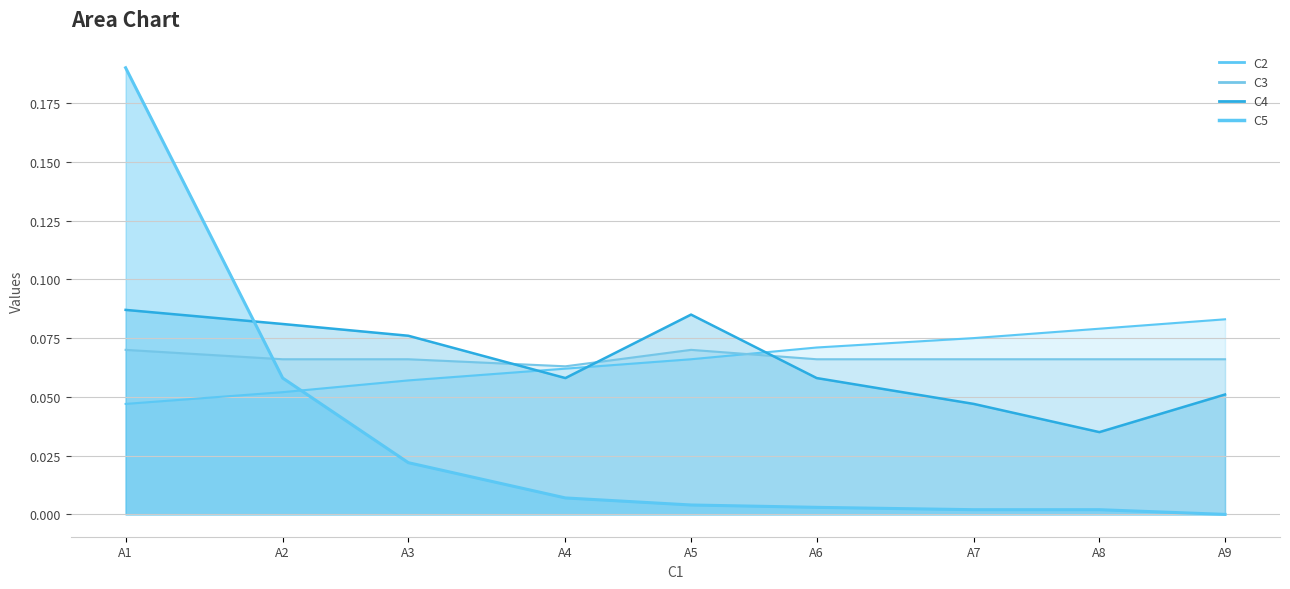

Reading left to right, list all the values displayed in this chart.

C2: 0.0	0.1	0.1	0.1	0.1	0.1	0.1	0.1	0.1
C4: 0.1	0.1	0.1	0.1	0.1	0.1	0.0	0.0	0.1
C5: 0.2	0.1	0.0	0.0	0.0	0.0	0.0	0.0	0.0
C3: 0.1	0.1	0.1	0.1	0.1	0.1	0.1	0.1	0.1